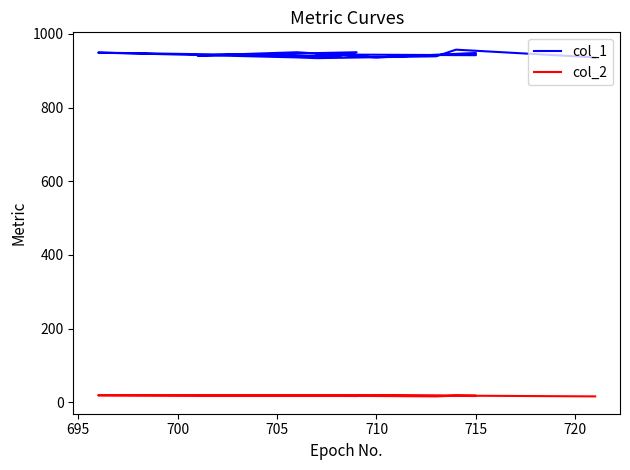

In col_2, how many points are lower than both neighbors (excluding endpoints)?

3